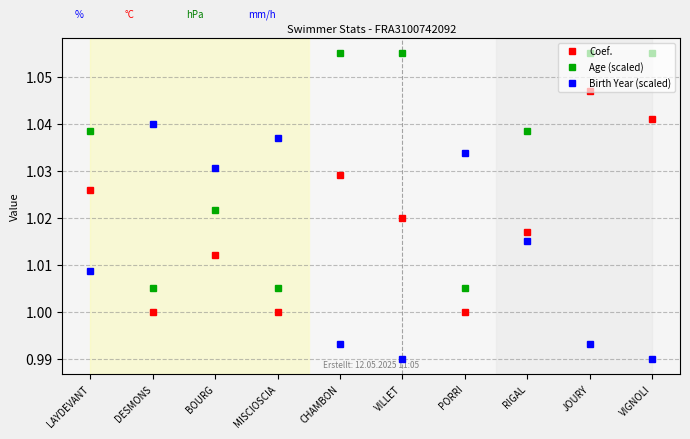

Does the chart have visible grid lines?

Yes